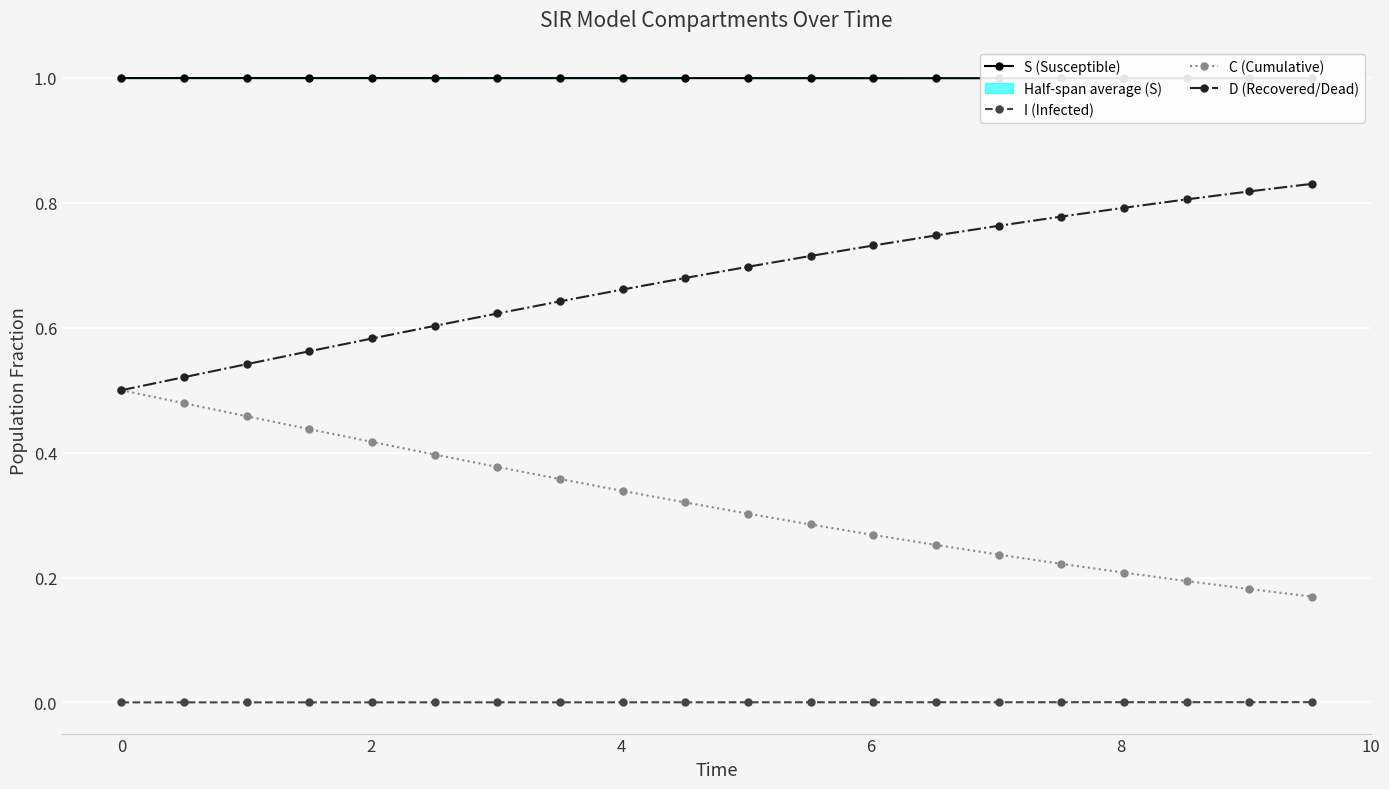

True or false: I (Infected) and C (Cumulative) intersect in this chart.

False